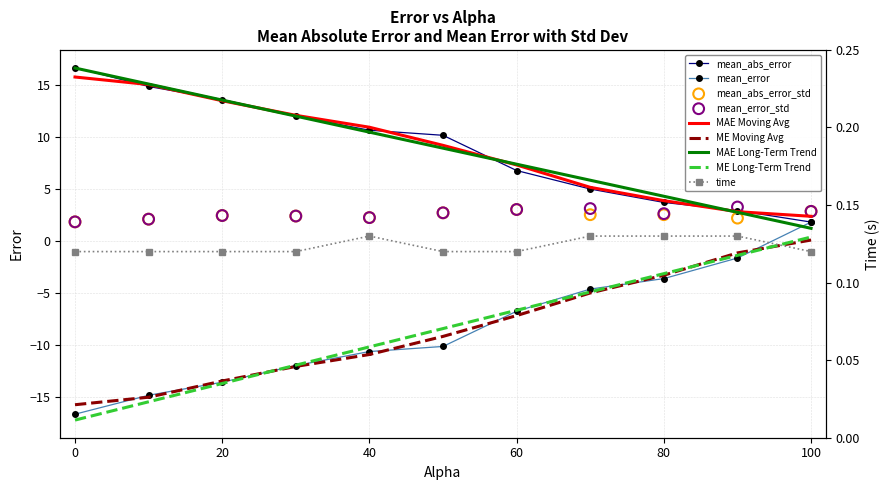

Which series contains the highest Y value?

mean_abs_error